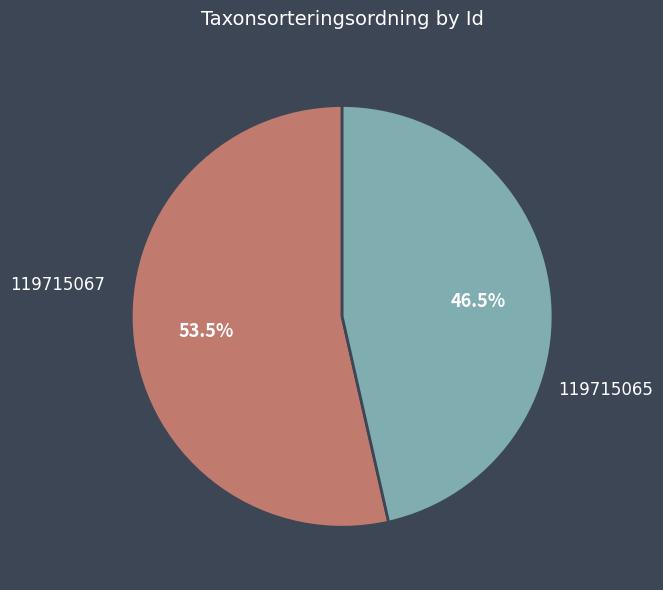

Is there a majority slice in this chart?

Yes